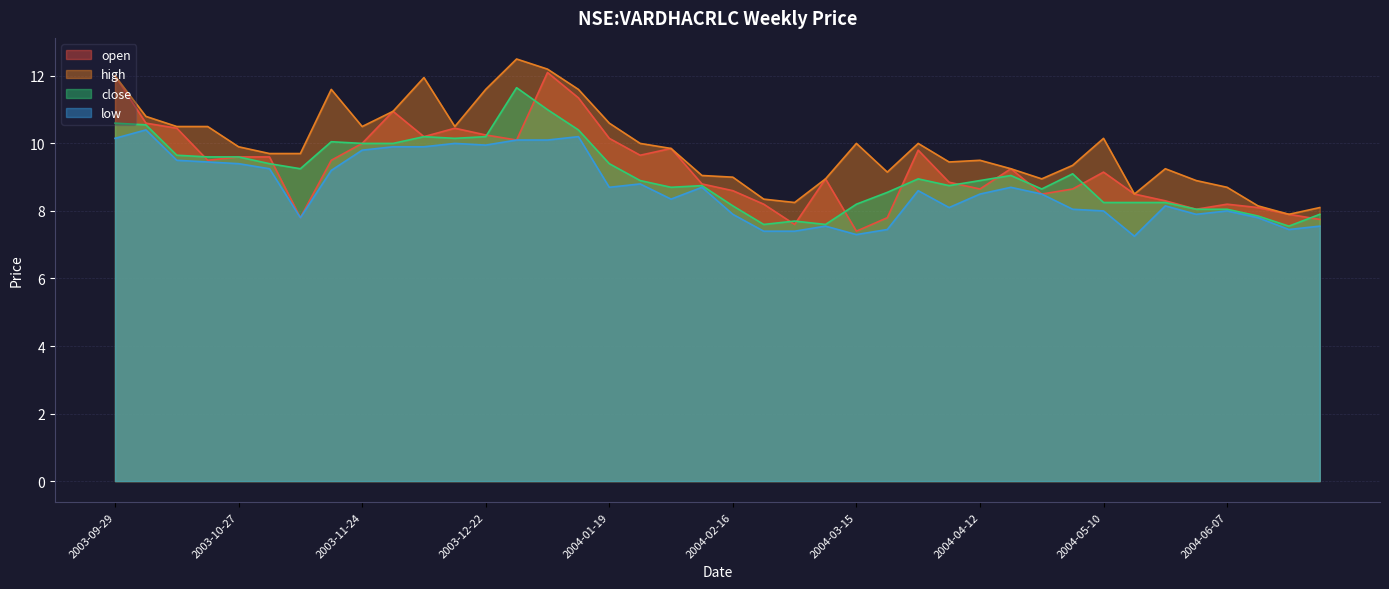

Rank the series by their average value, from lowest to highest.

low, close, open, high